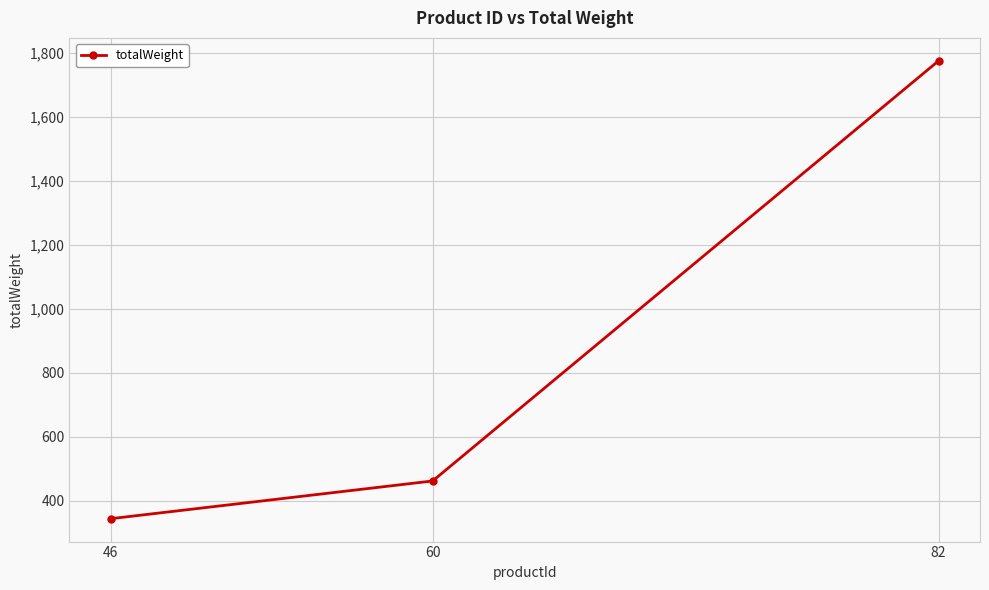

What is the difference between the values at 60 and 46?

118